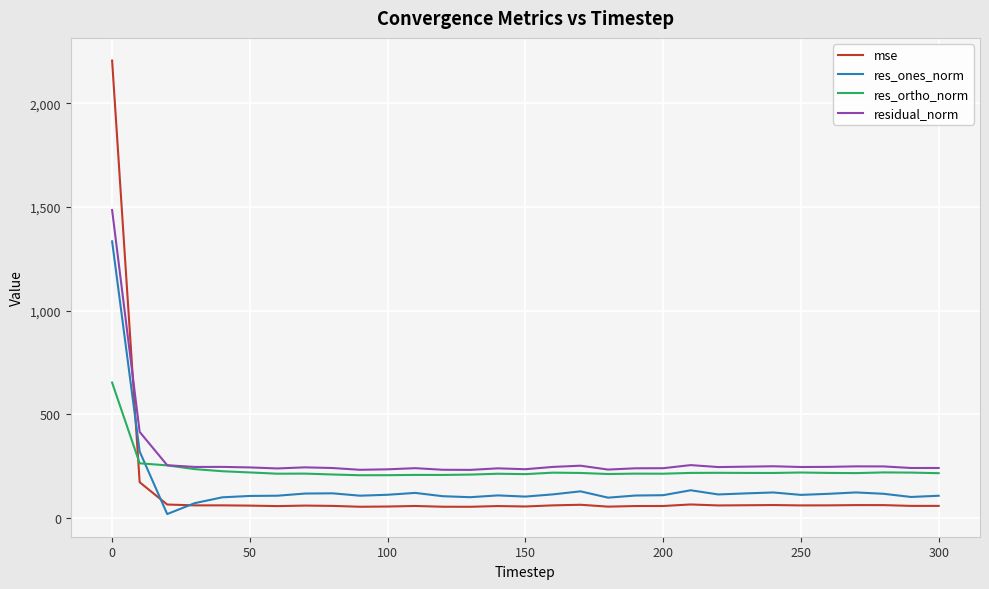

True or false: residual_norm and res_ones_norm cross at least once.

False